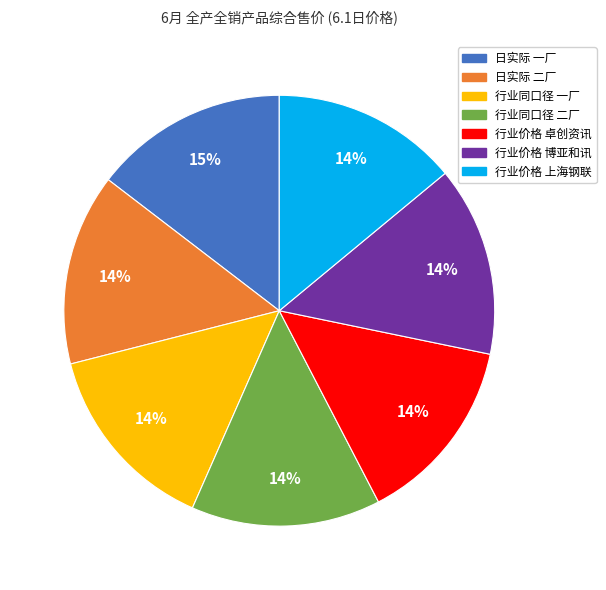

To the nearest percent, what is the difference between the largest and smallest slice percentages?

1%